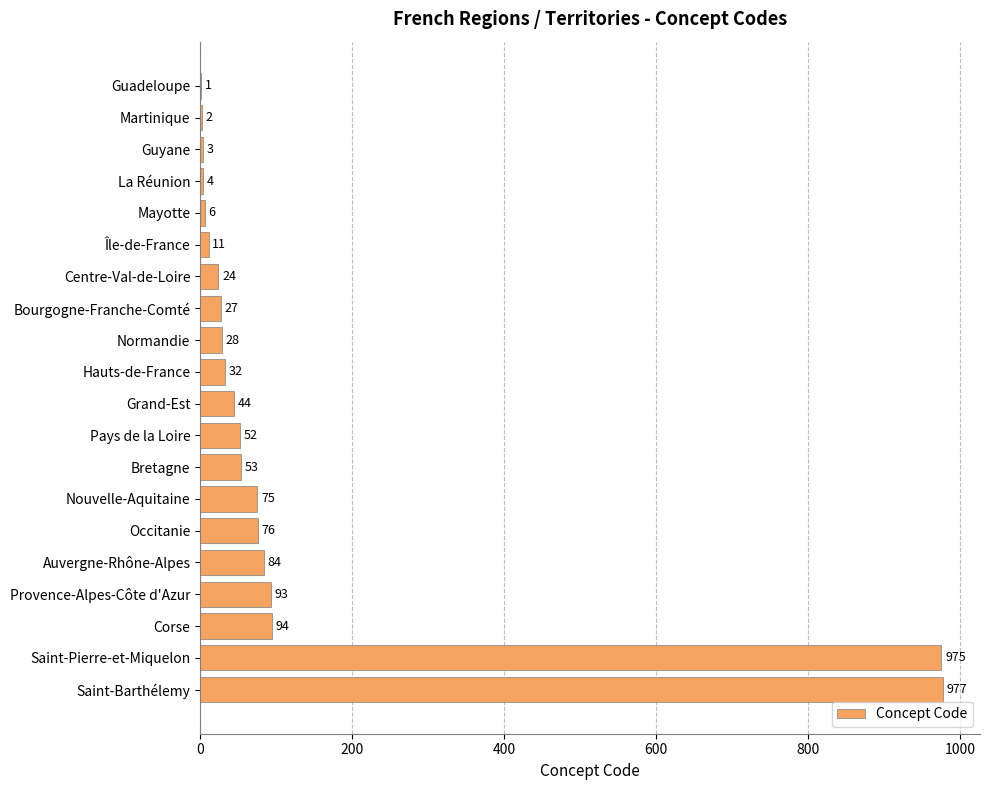

What is the change in value from Mayotte to Saint-Barthélemy?

+971